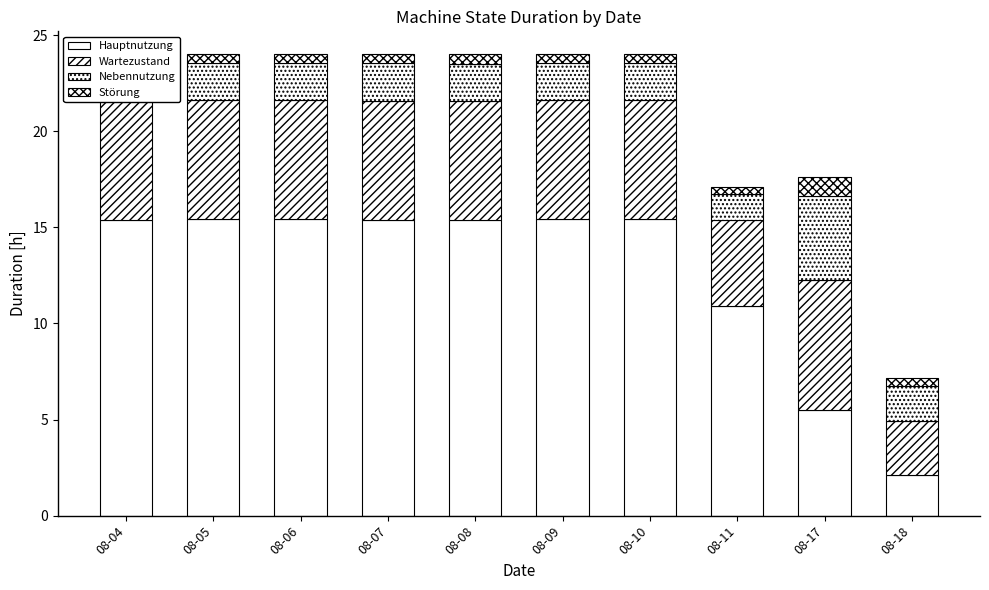

What is the difference between the maximum and minimum values in the Wartezustand series?

4.0